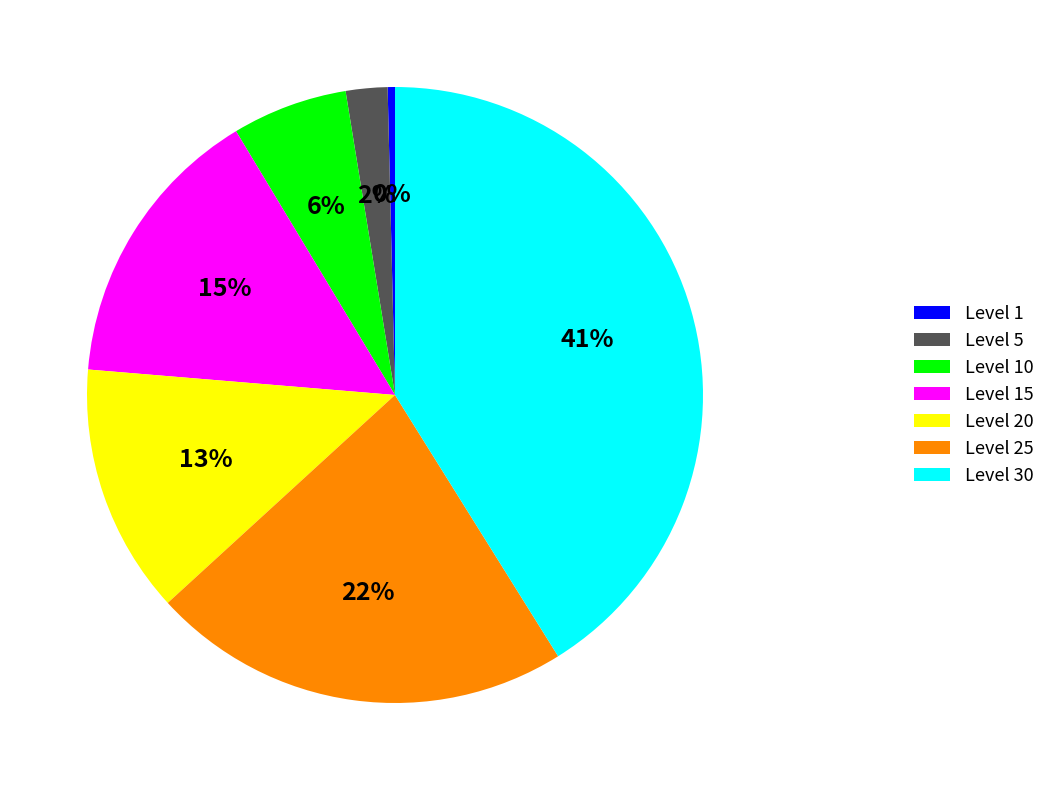

To the nearest percent, what is the combined percentage of Level 10 and Level 1?

6%